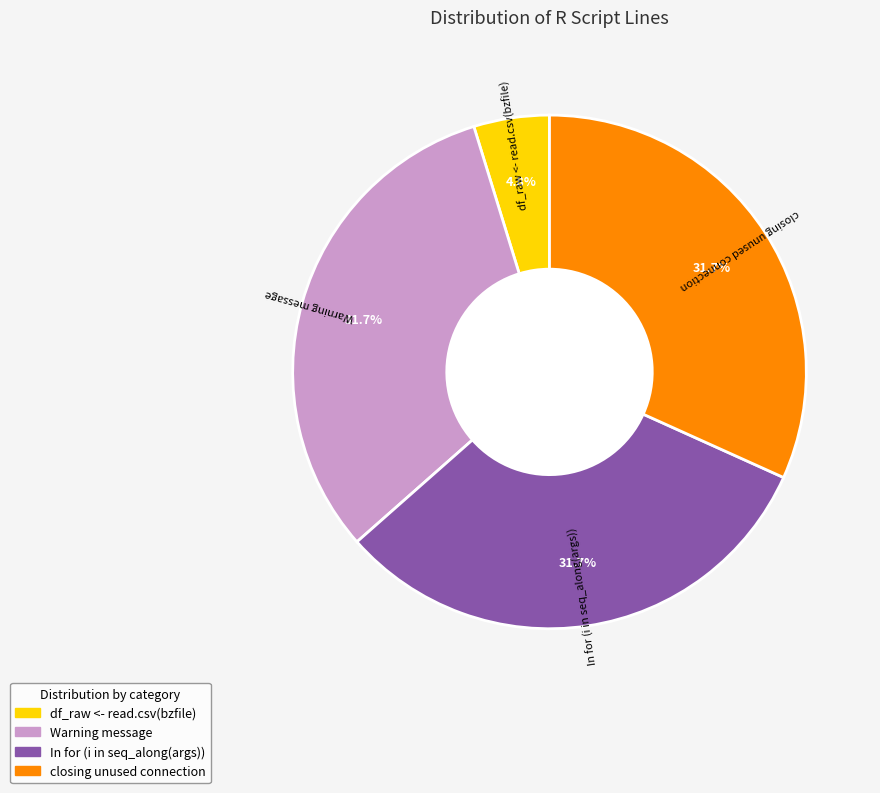

What is the smallest slice in the pie chart?

df_raw <- read.csv(bzfile)